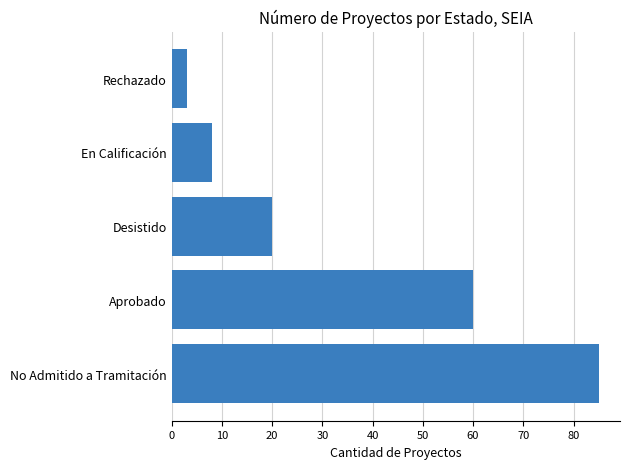

The value at Rechazado is 3. True or false?

True